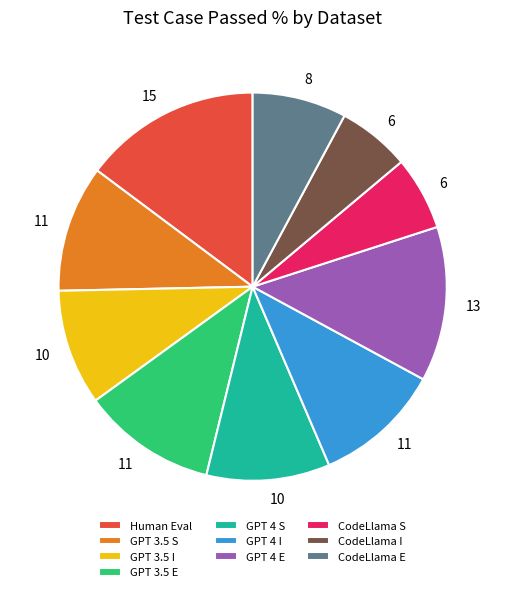

Approximately how many times larger is the value at CodeLlama I compared to GPT 3.5 S?

0.6